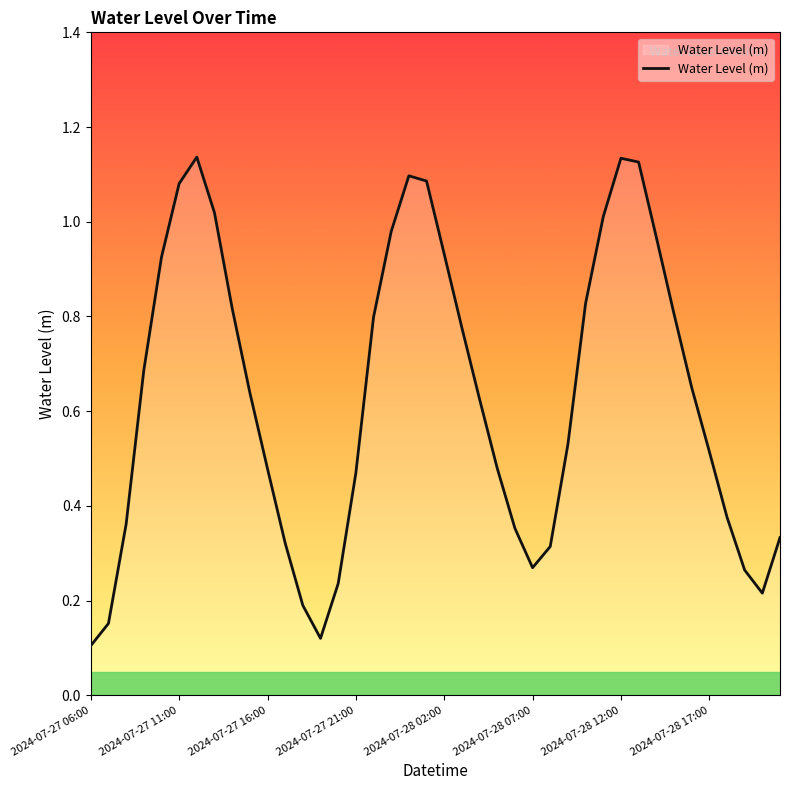

Does the chart display data point markers on the line(s)?

No